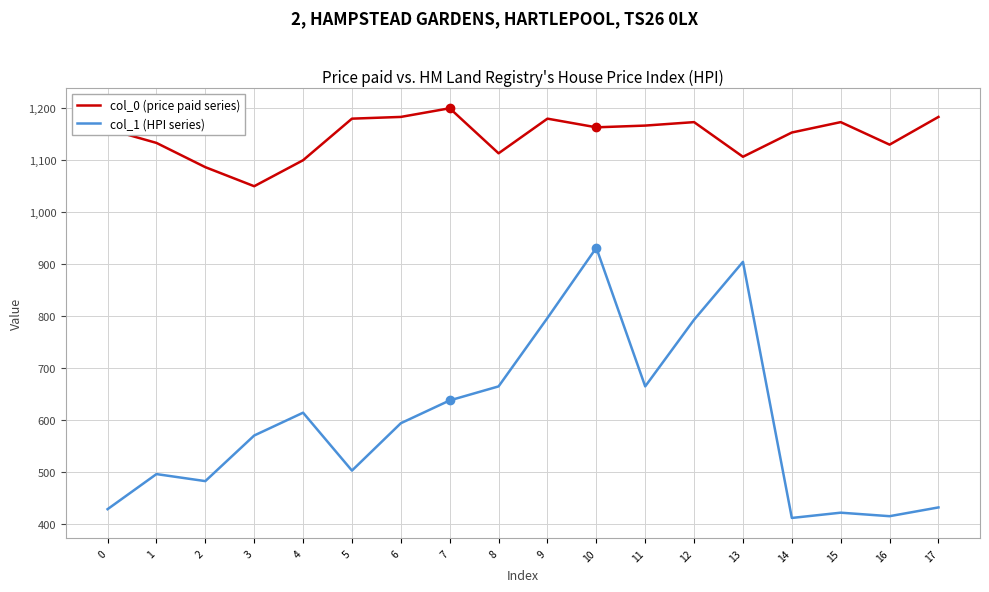

What is the sum of all col_1 (HPI series) values?

10762.9